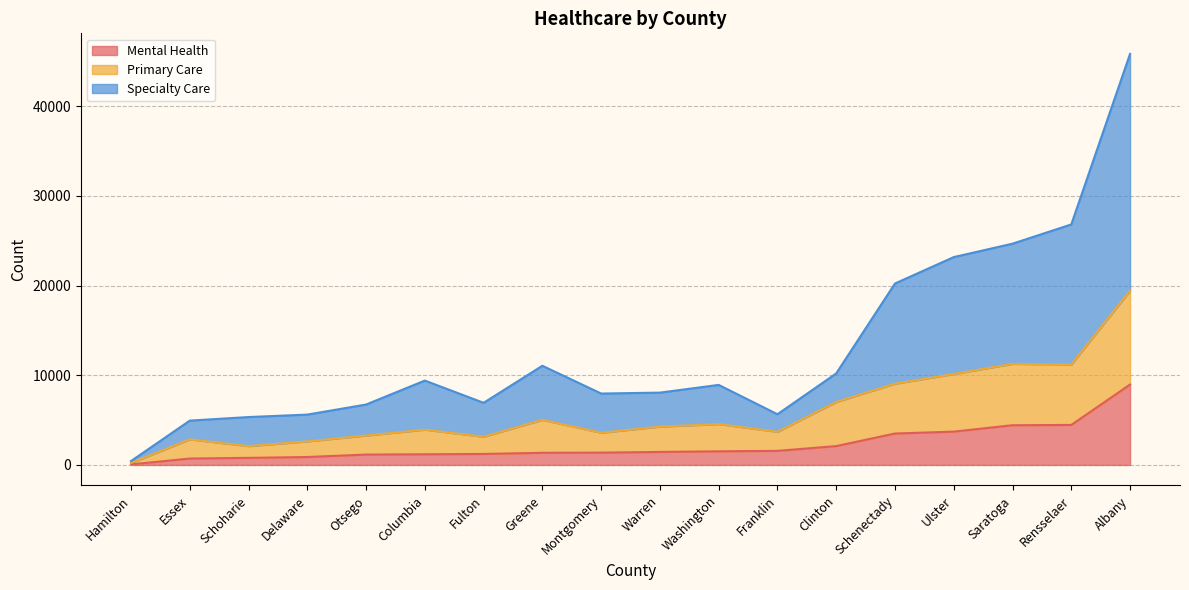

What is the minimum value shown in the chart?

62